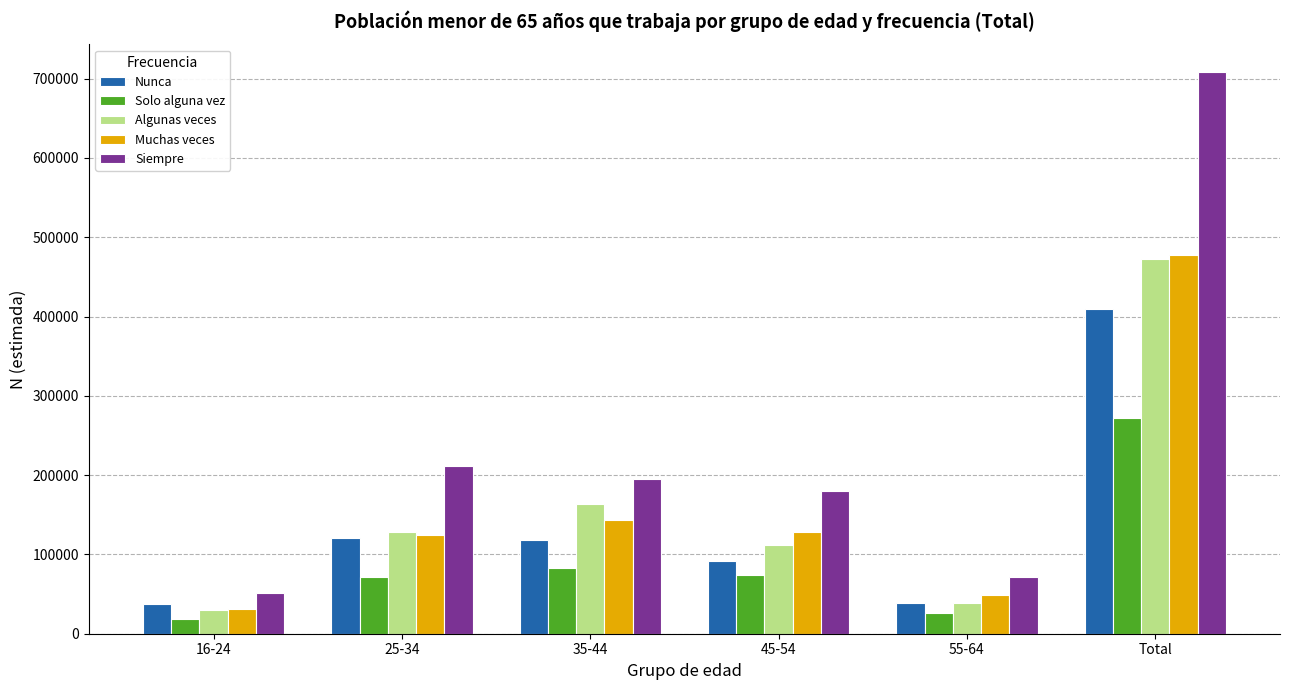

What is the average value of the Solo alguna vez series?

90846